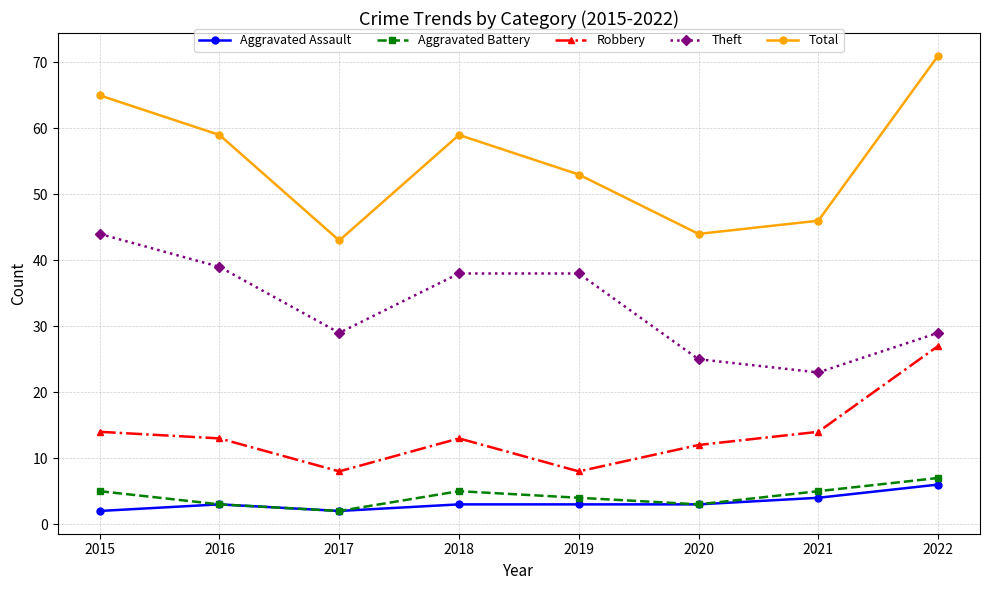

True or false: Theft has more than 2 interior local peaks.

False